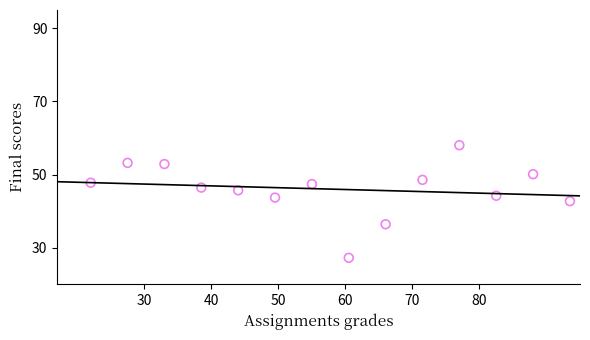

What is the range of X values (max minus min)?

71.5